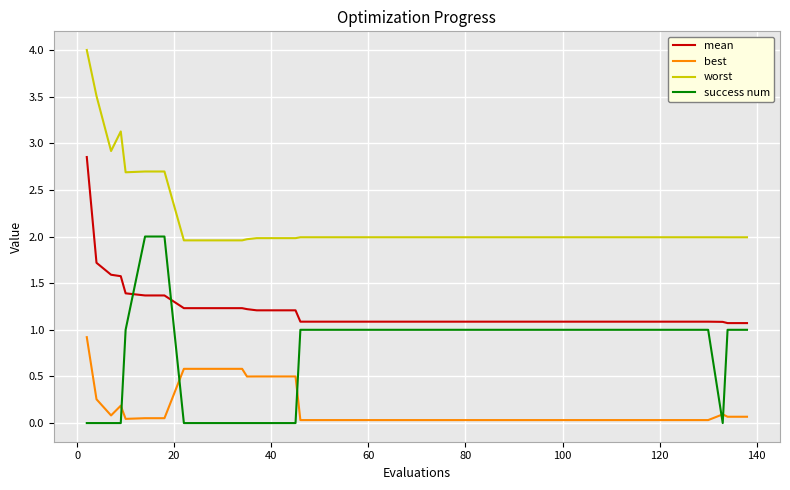

Is this an area chart (filled region under the line)?

No